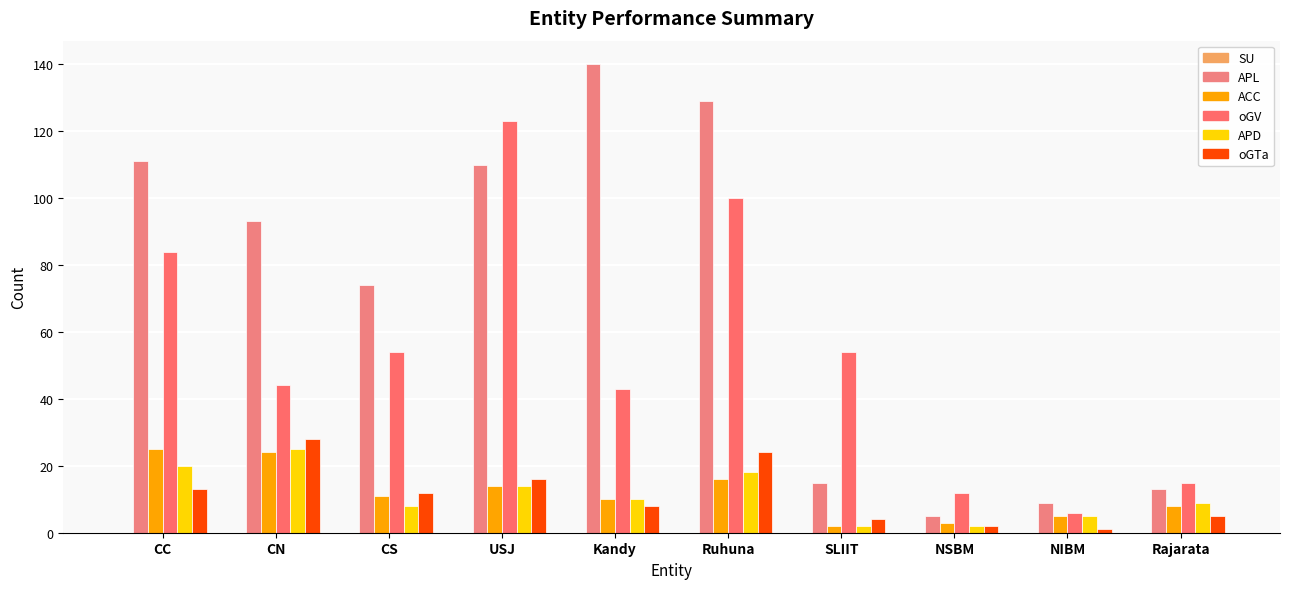

What is the sum of all oGV values?

535